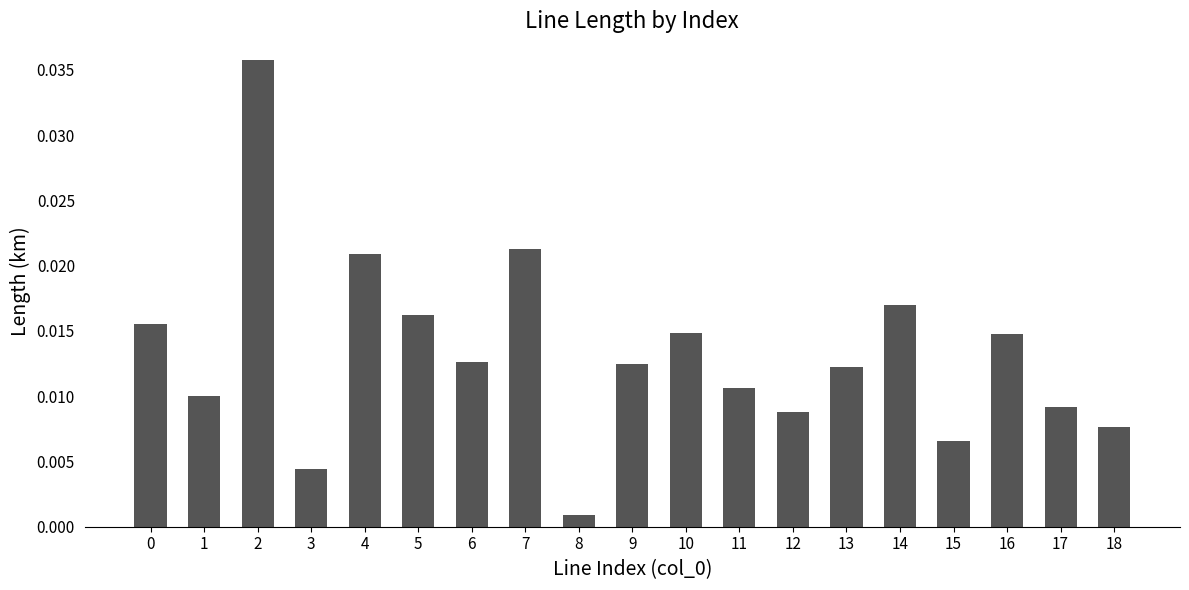

At which category does the chart reach its minimum across all series?

8